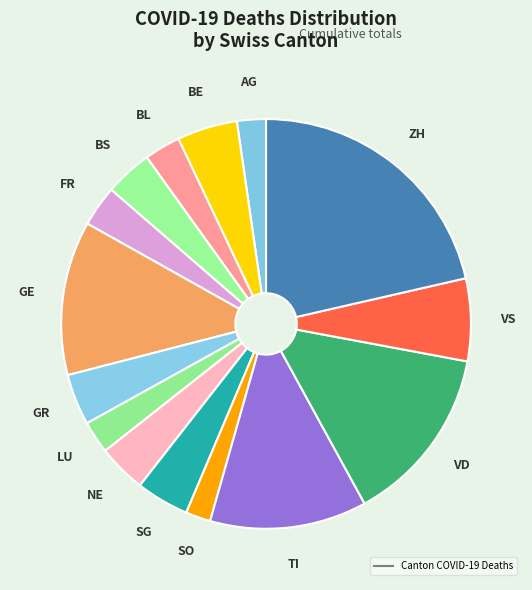

How many slices are in this pie chart?

15